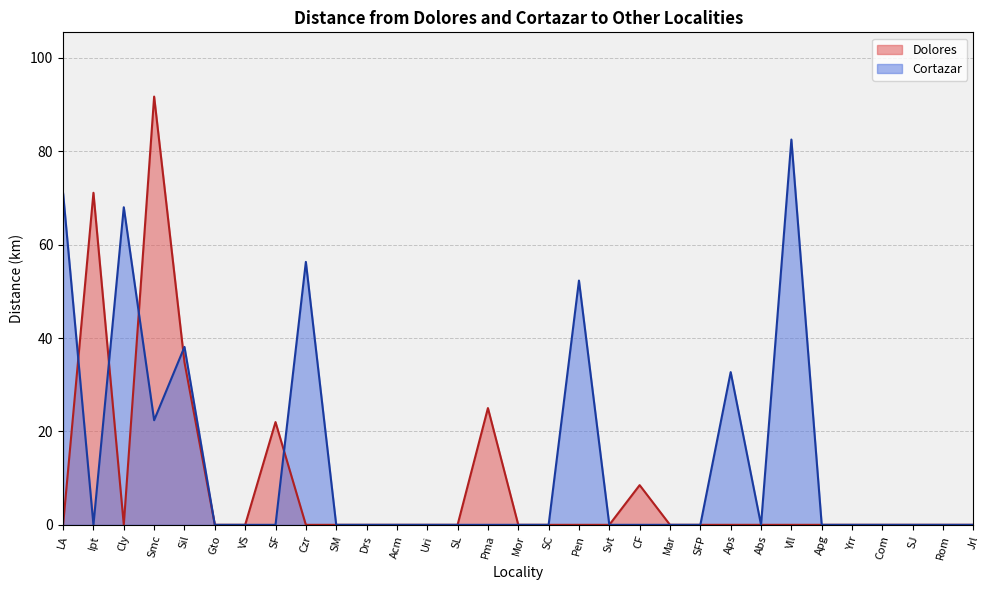

True or false: Dolores has a value of 0.0 at Vll.

True